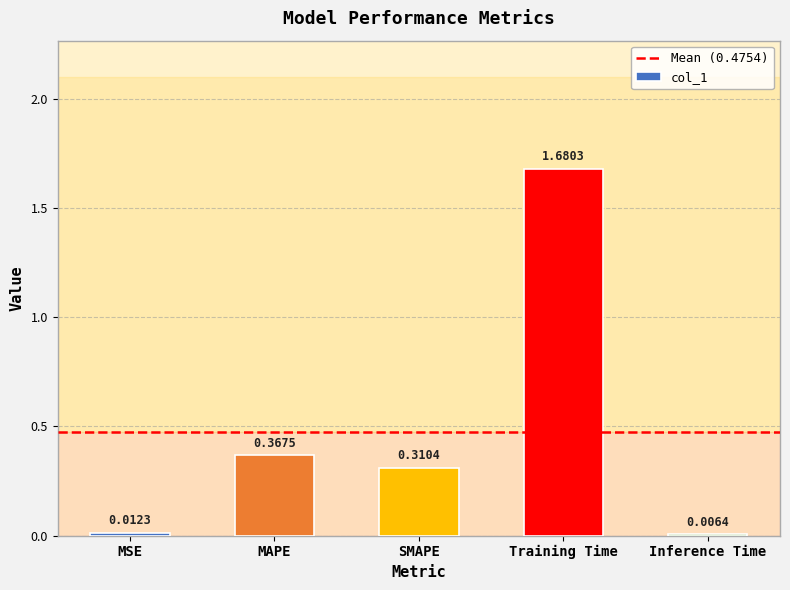

What is the sum of all values?

2.4